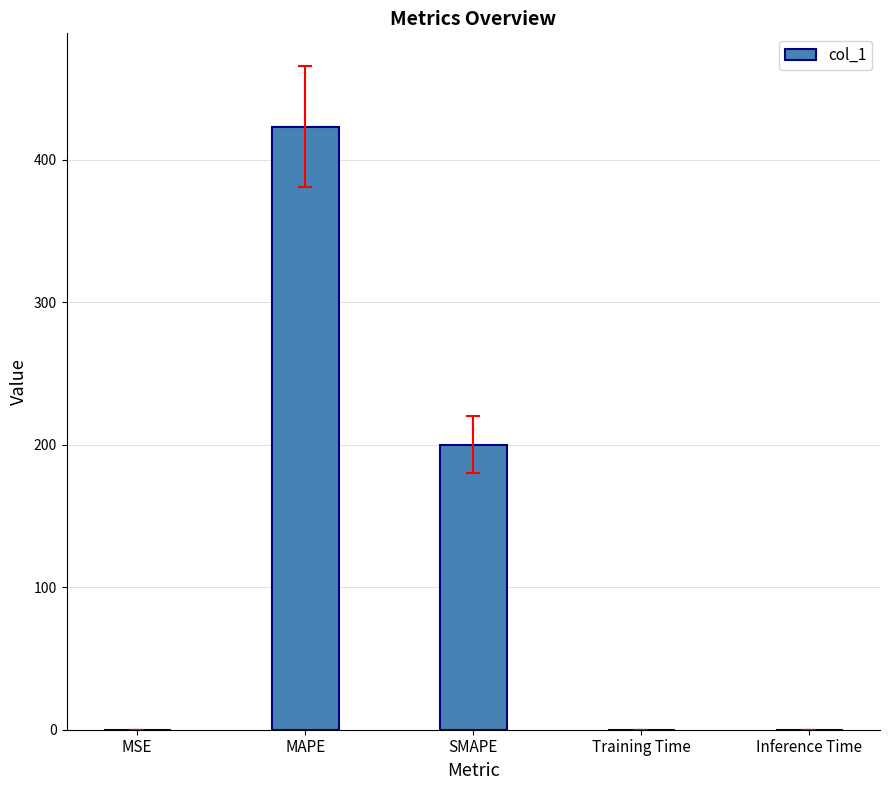

What is the average value?

124.6